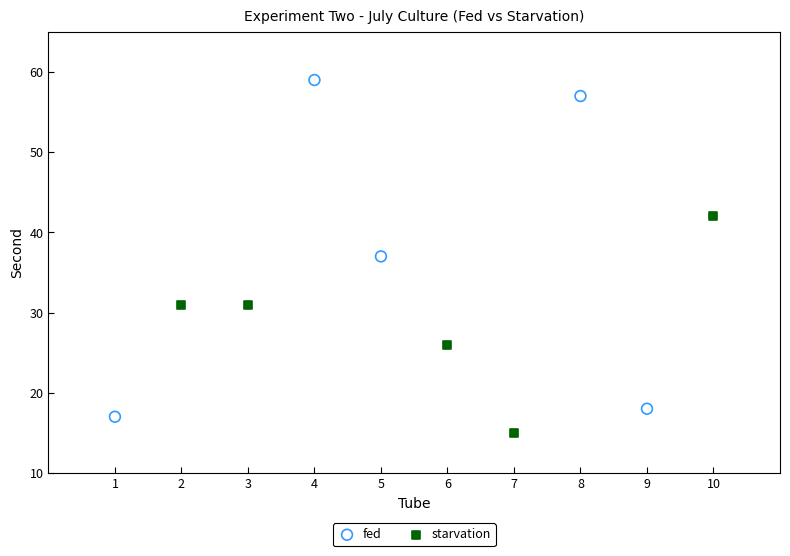

Which series contains the highest Y value?

fed